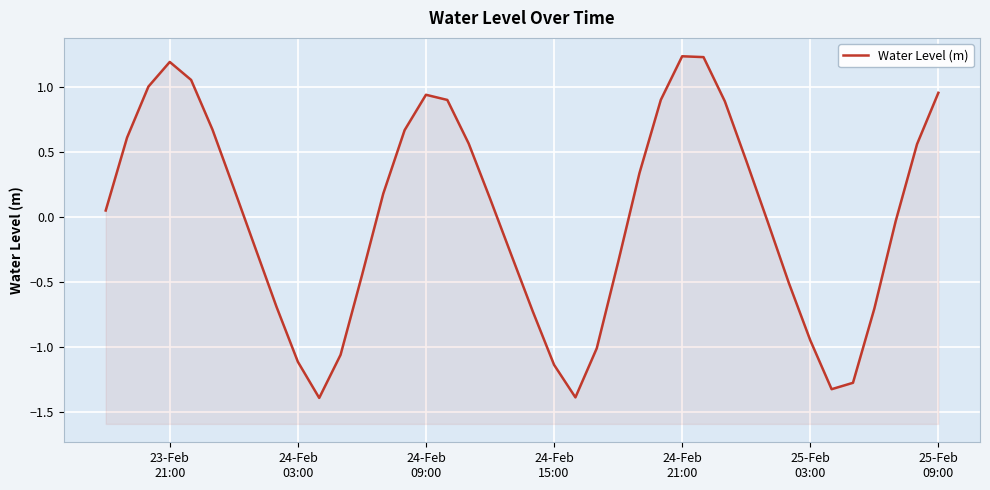

How many values are above zero?

21